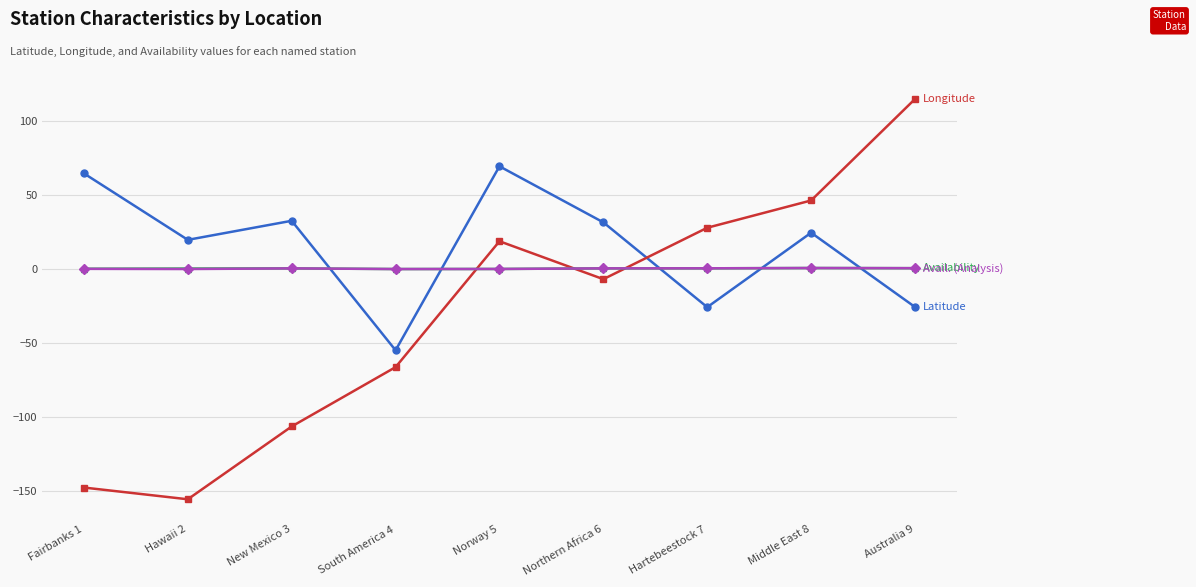

What is the maximum value shown in the chart?

115.2